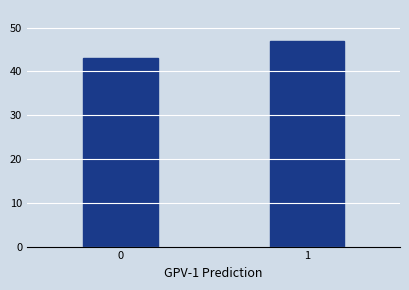

Reading left to right, extract all data points from this chart.

43	47